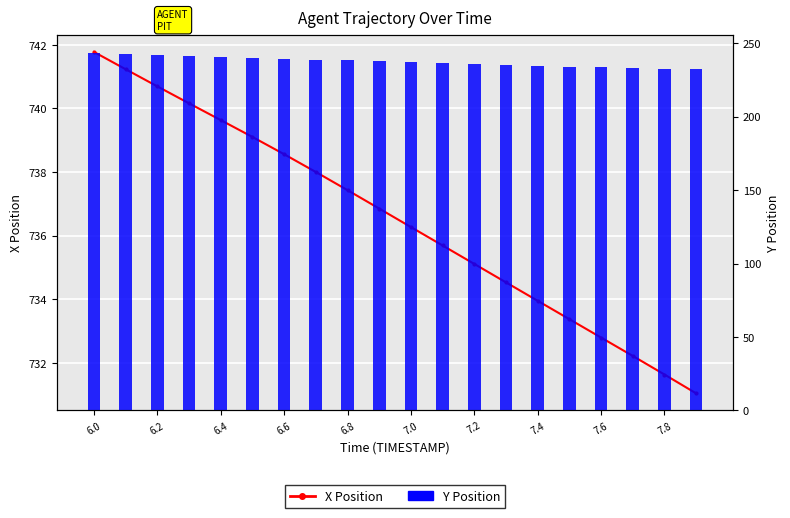

List the series in order of their peak value, highest first.

X Position, Y Position